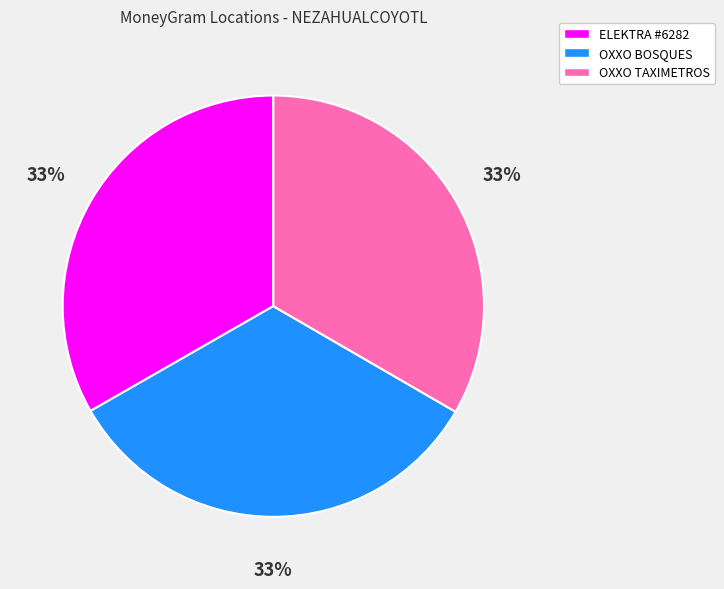

To the nearest percent, what portion does ELEKTRA #6282 represent?

33%